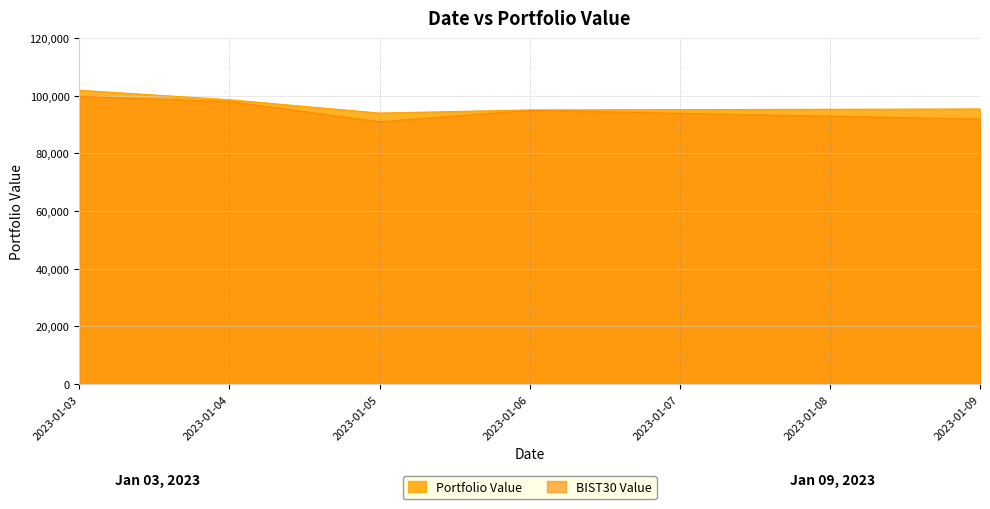

True or false: BIST30 Value and Portfolio Value intersect in this chart.

False